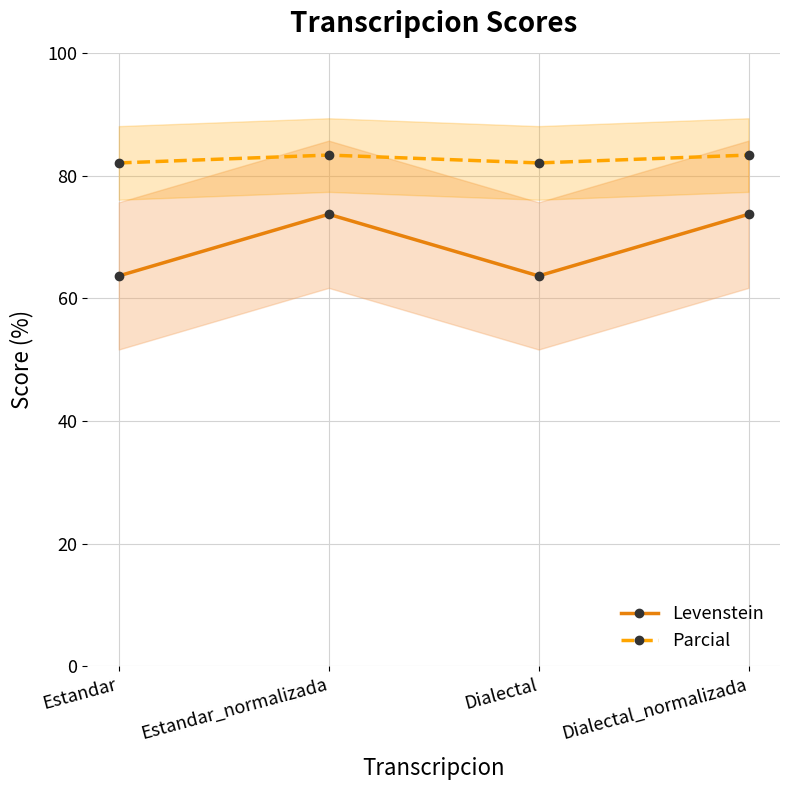

At how many categories does at least one series exceed 68?

4